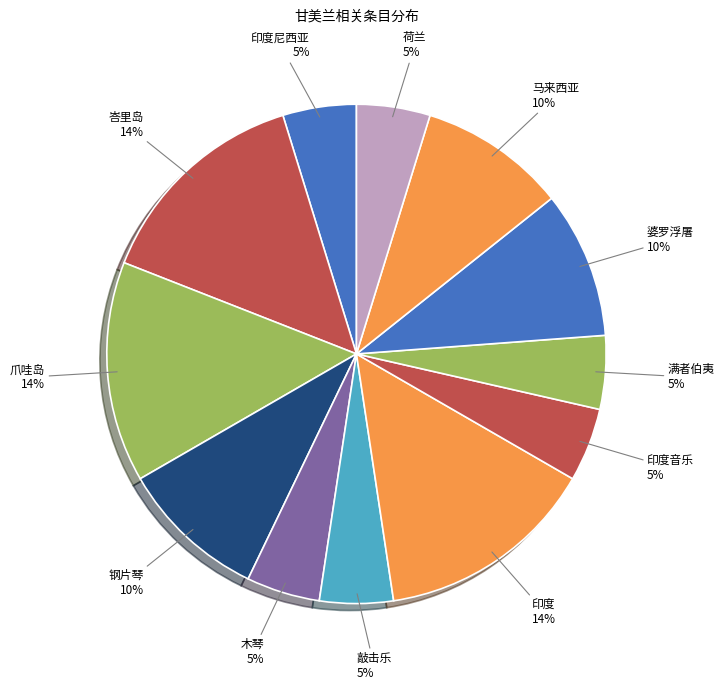

Which has a higher value, 峇里岛 or 荷兰?

峇里岛